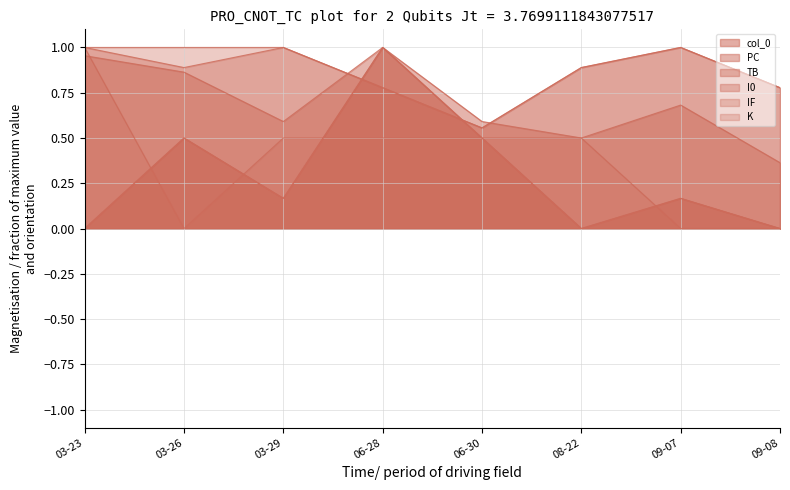

Does the chart display data point markers on the line(s)?

No